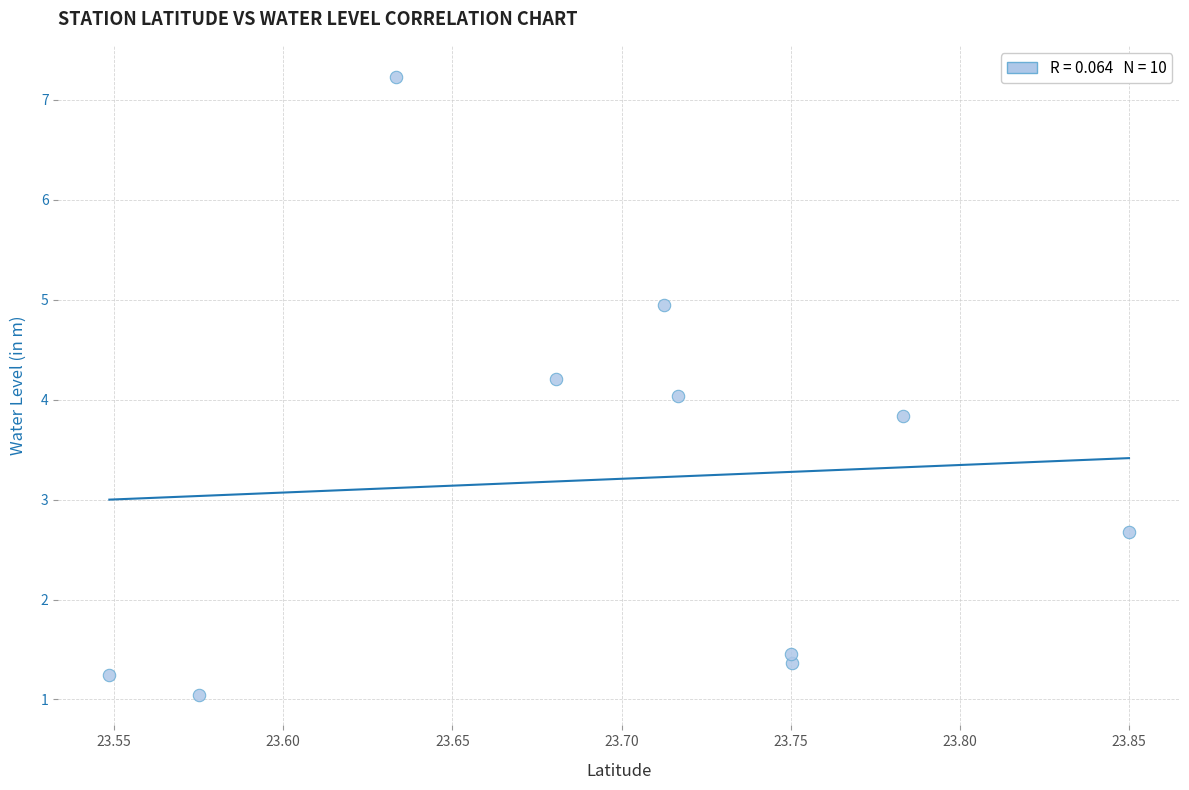

What is the average Y value?

3.2